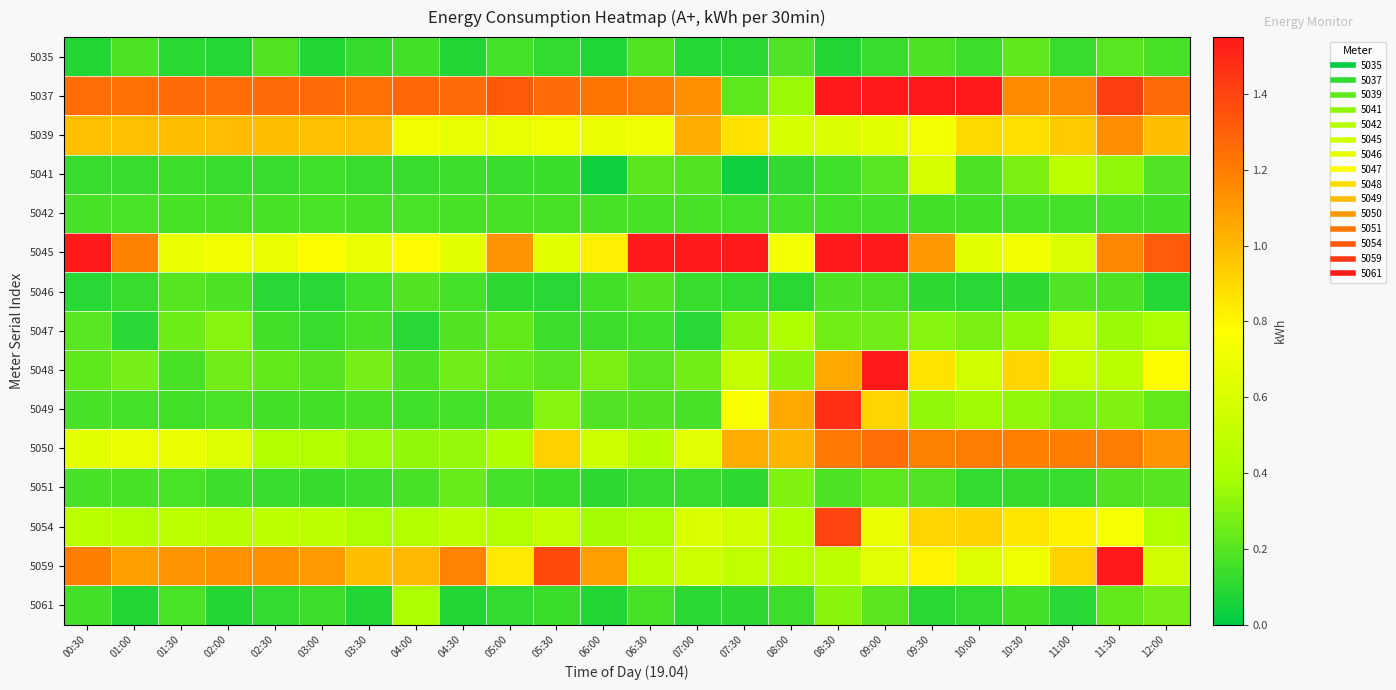

At how many categories does at least one series exceed 0?

24